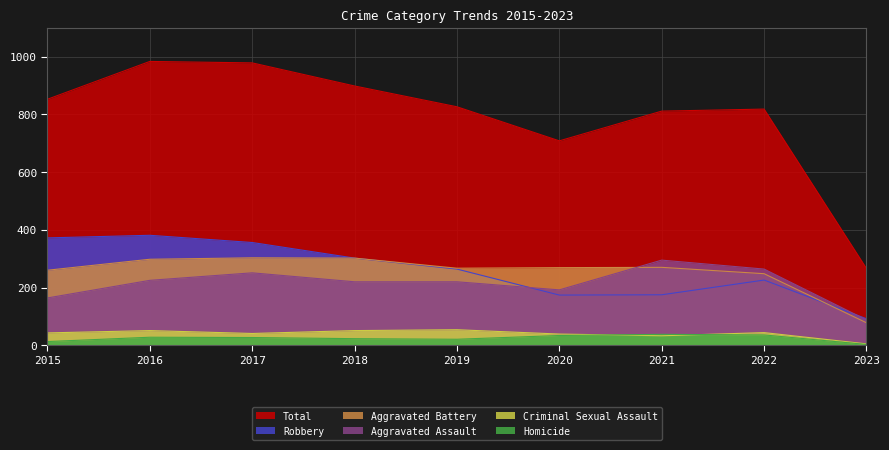

Does the chart display data point markers on the line(s)?

No